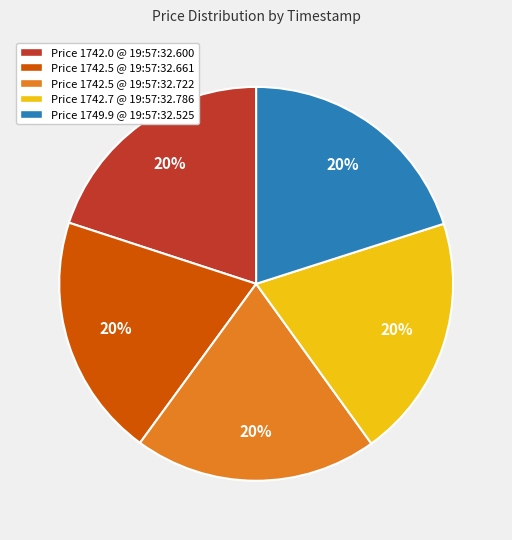

True or false: Price 1749.9 @ 19:57:32.525 accounts for 20% of the total.

True